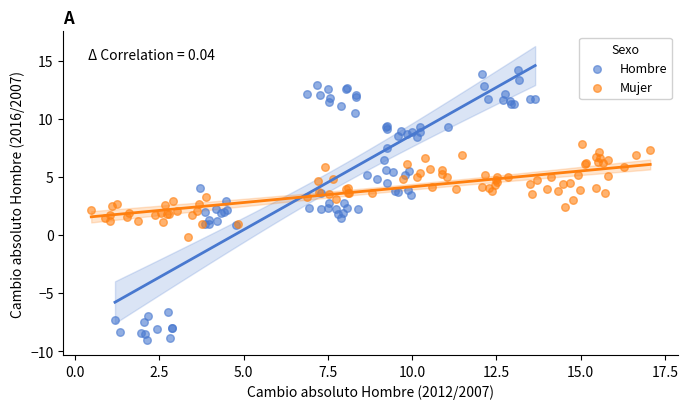

Which series contains the lowest Y value?

Hombre